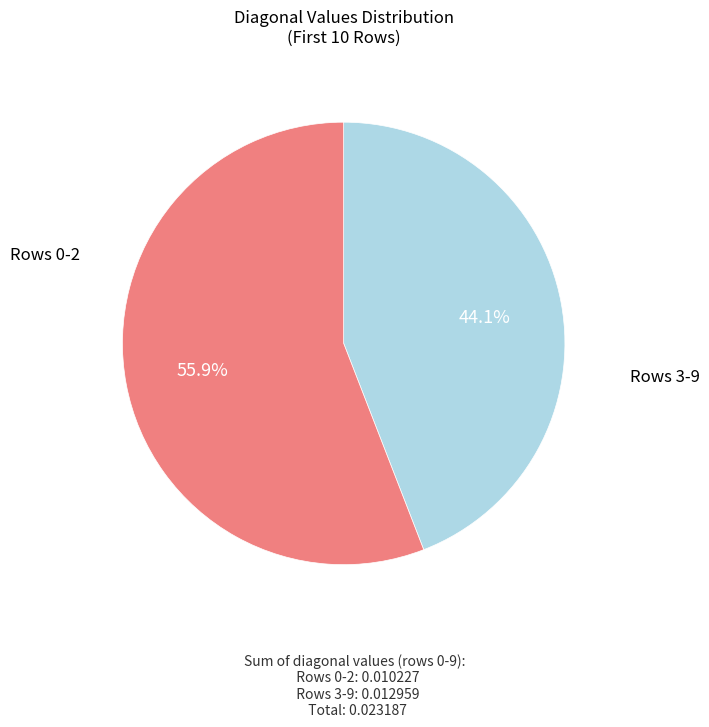

Count the number of slices in the pie.

2